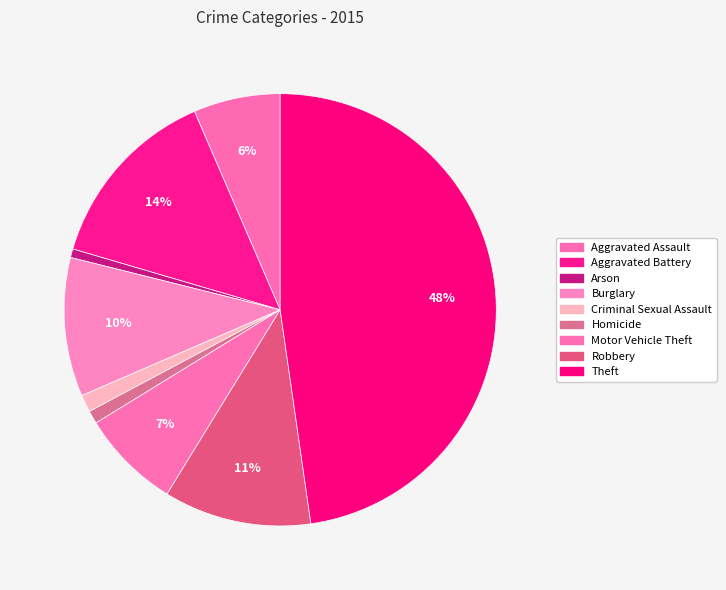

Does any single category account for the majority?

No